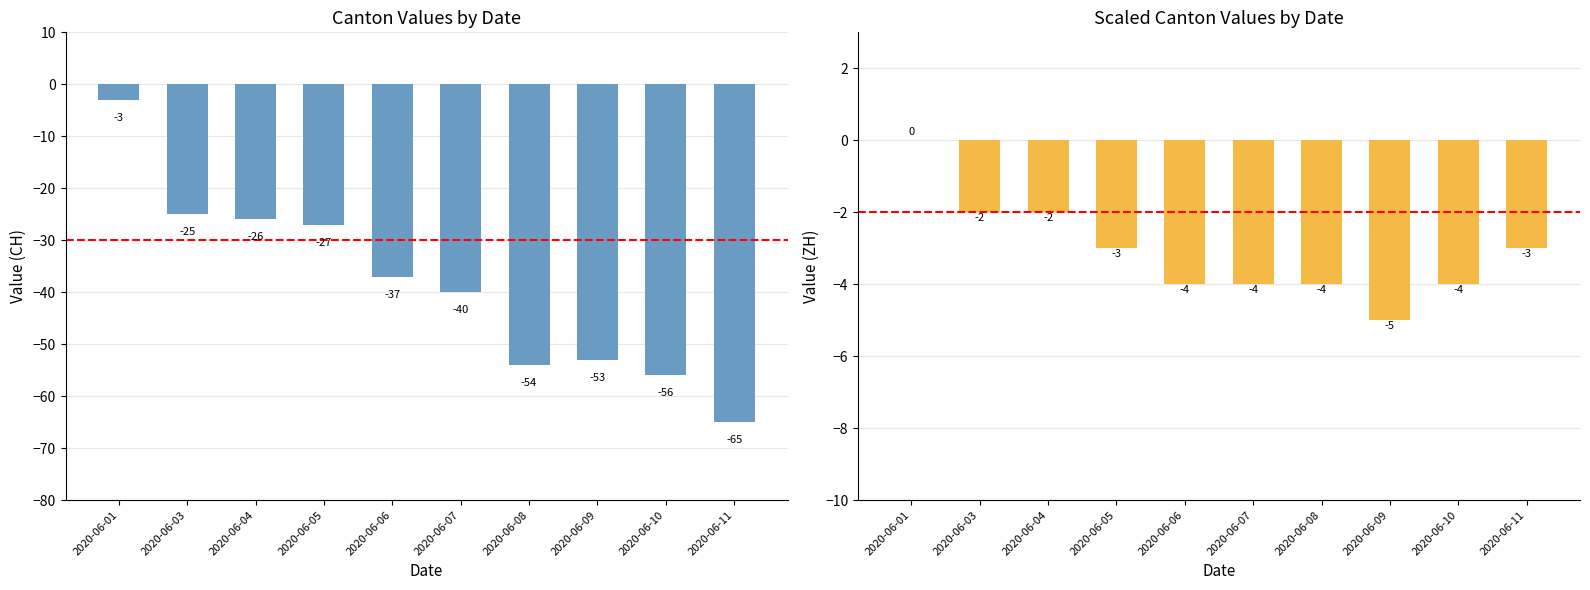

Reading left to right, list all the values displayed in this chart.

CH: 2020-06-01=-3	2020-06-03=-25	2020-06-04=-26	2020-06-05=-27	2020-06-06=-37	2020-06-07=-40	2020-06-08=-54	2020-06-09=-53	2020-06-10=-56	2020-06-11=-65
ZH: 2020-06-01=0	2020-06-03=-2	2020-06-04=-2	2020-06-05=-3	2020-06-06=-4	2020-06-07=-4	2020-06-08=-4	2020-06-09=-5	2020-06-10=-4	2020-06-11=-3